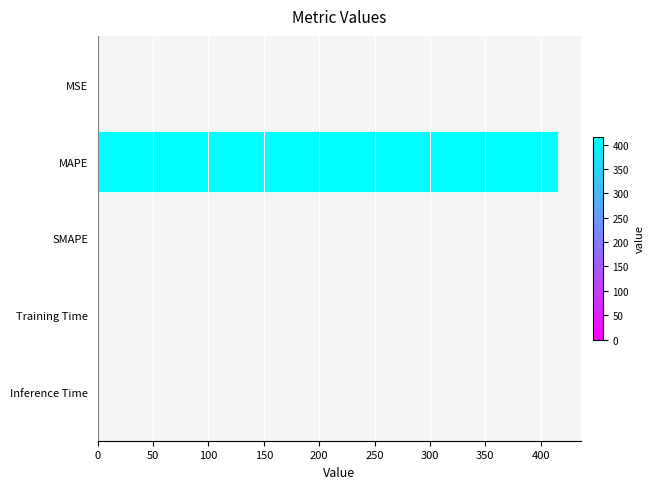

How many values exceed 0?

4